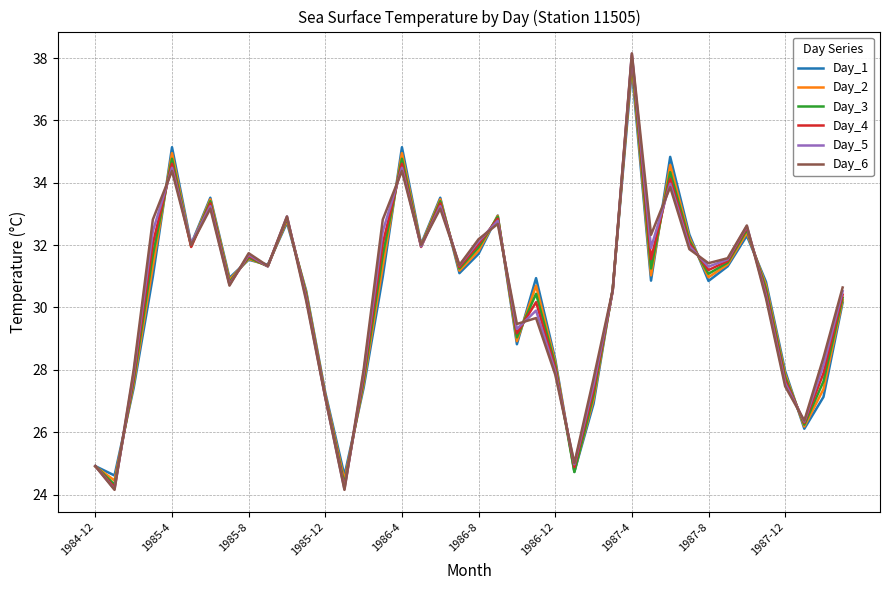

Which series has the largest range (max minus min)?

Day_6